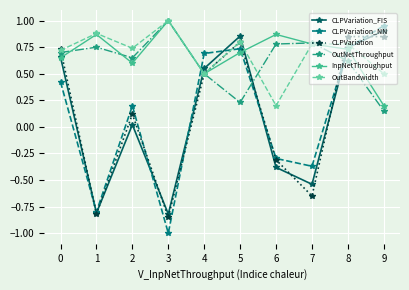

The value of OutBandwidth at 0 is 0.7. True or false?

True